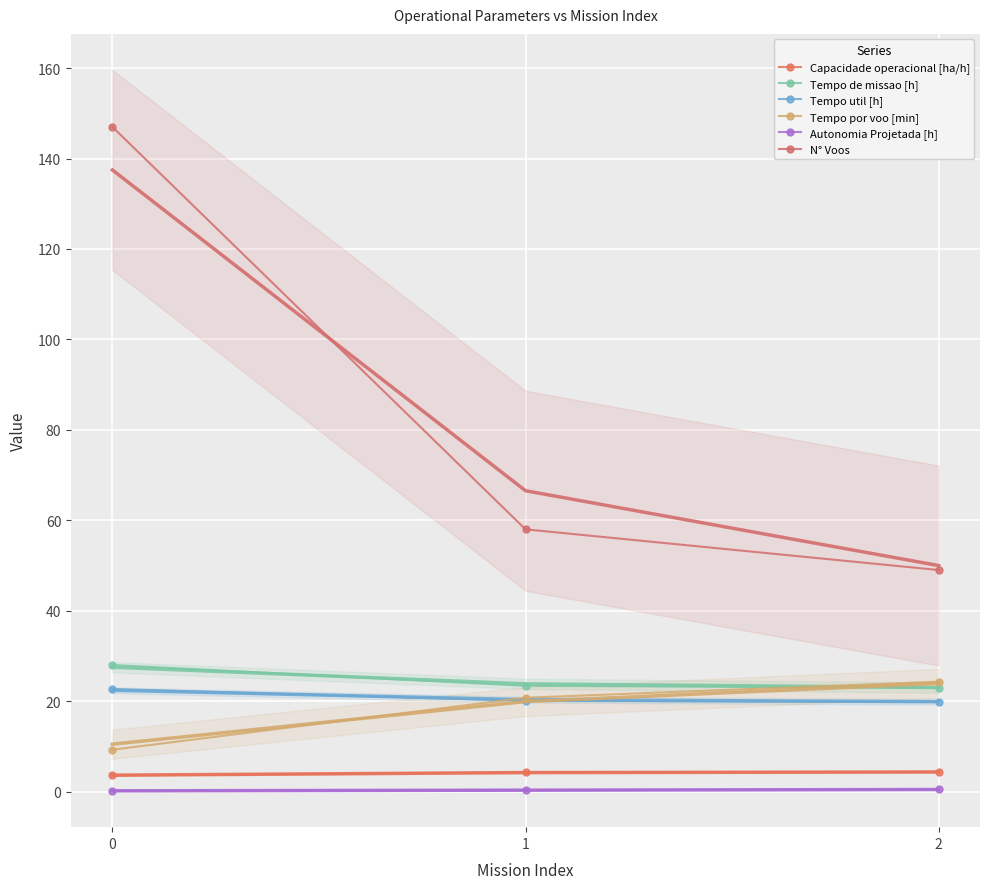

At 1, list the series in order from smallest to largest.

Autonomia Projetada [h], Capacidade operacional [ha/h], Tempo util [h], Tempo por voo [min], Tempo de missao [h], N° Voos